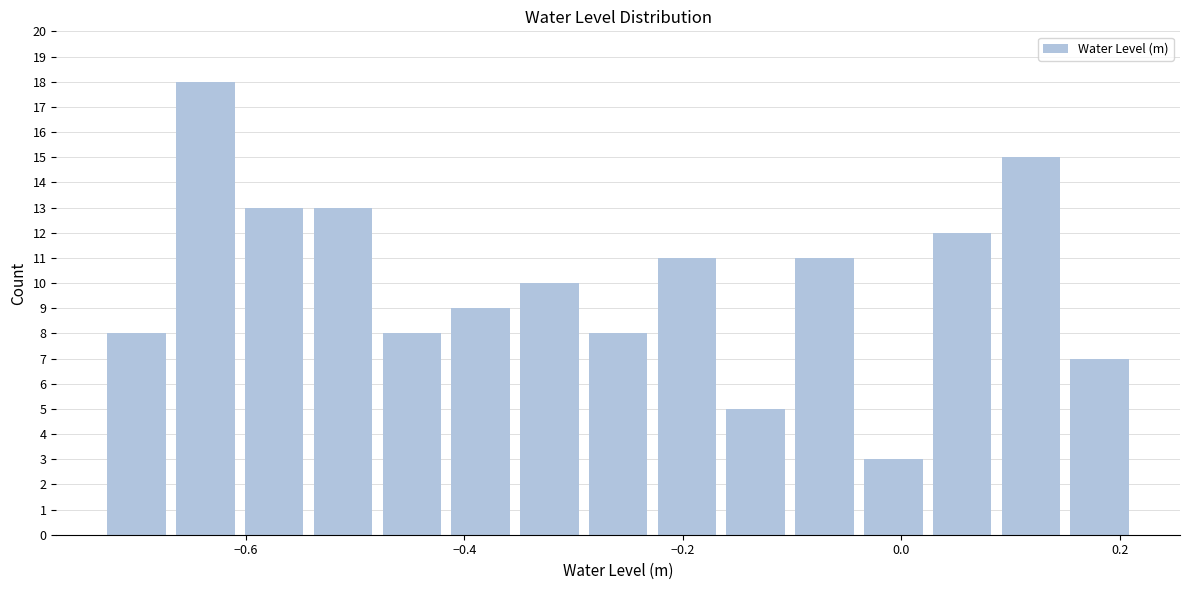

Around what value on the x-axis is the tallest bar? Give the approximate position of its centre, as read against the axis.

-0.64